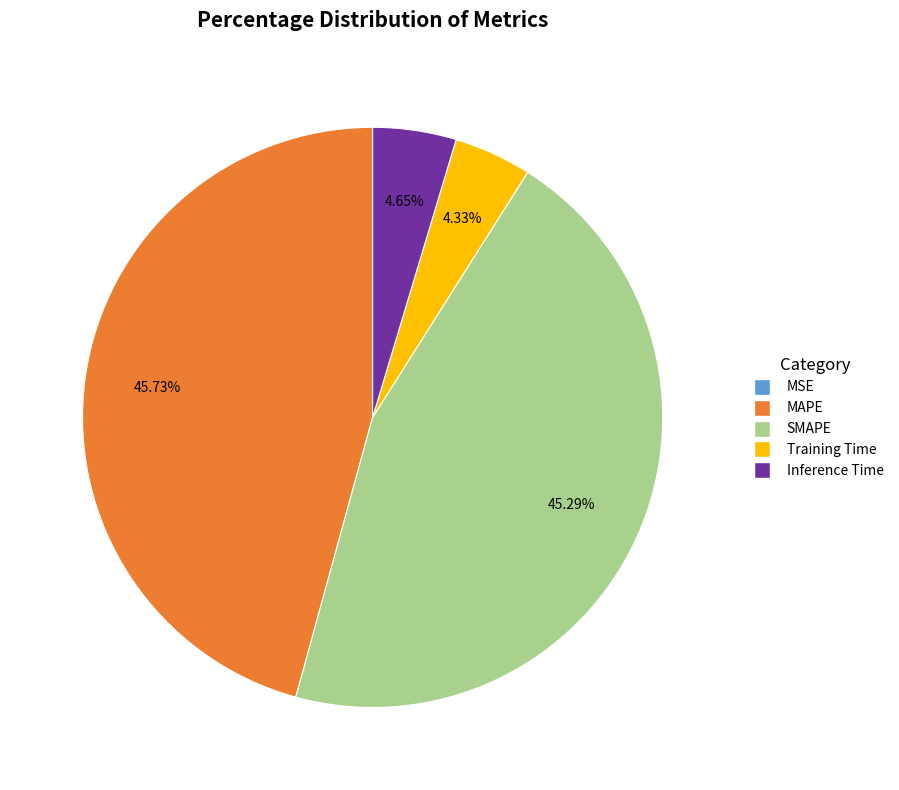

Is the sum of SMAPE and MAPE greater than half?

Yes